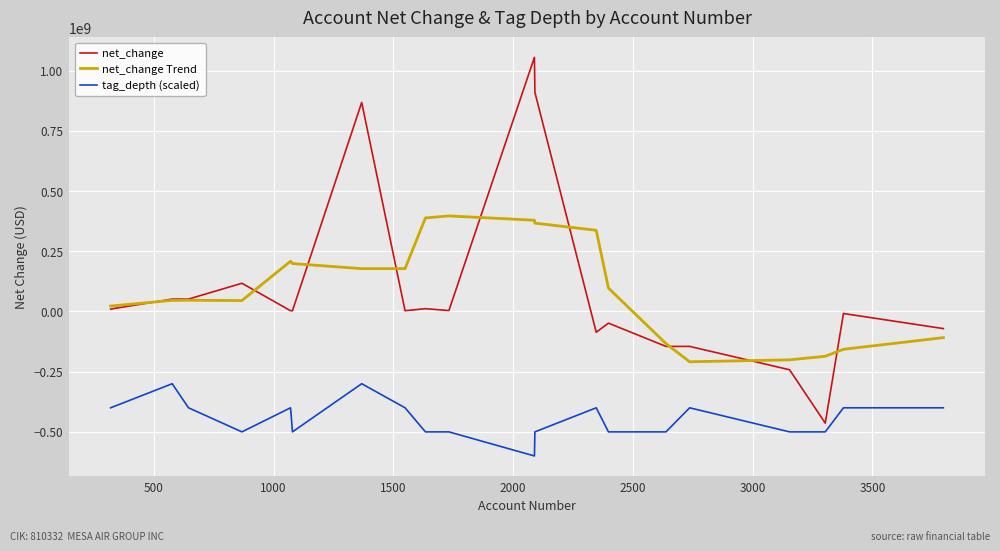

What is the greatest value displayed?

1055357000